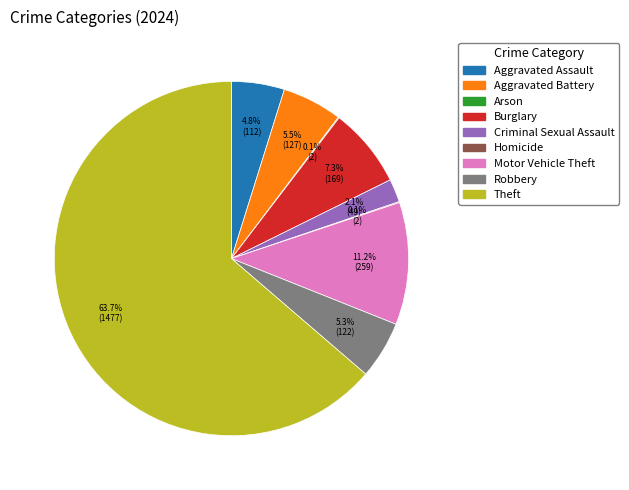

Between Burglary and Criminal Sexual Assault, which is larger?

Burglary